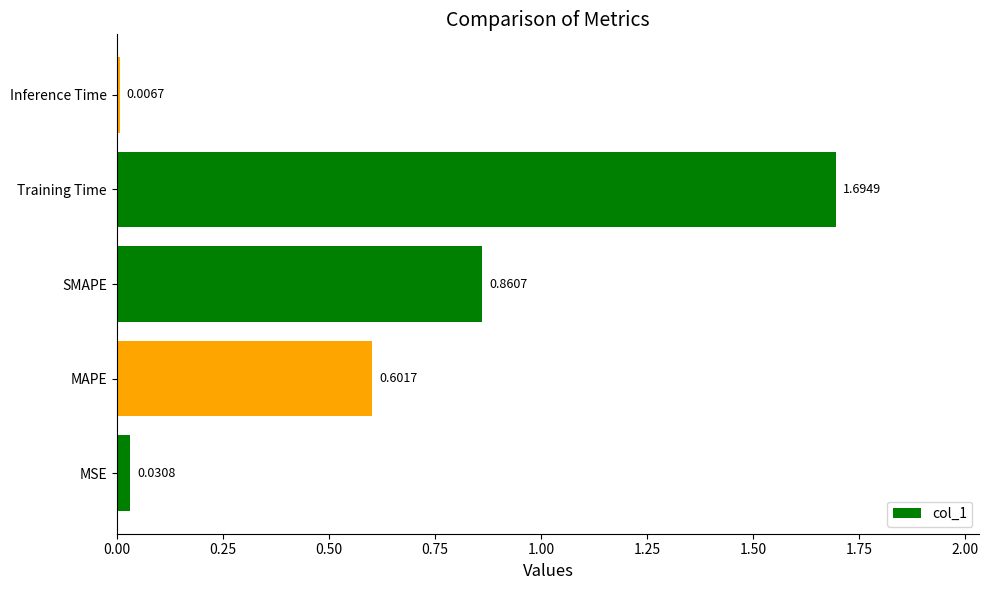

Which label corresponds to the smallest value in the chart?

Inference Time